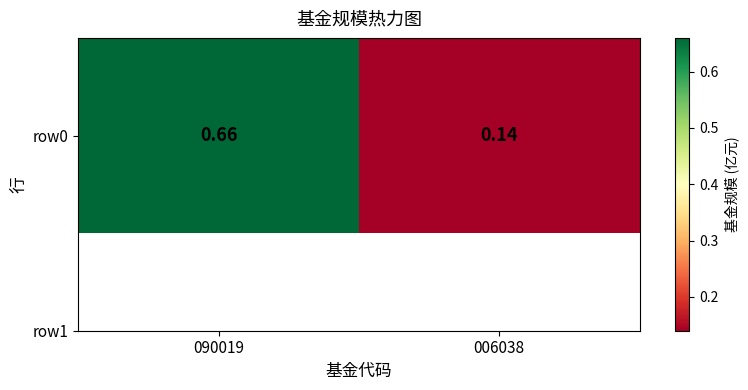

What is the approximate value at 006038?

0.1